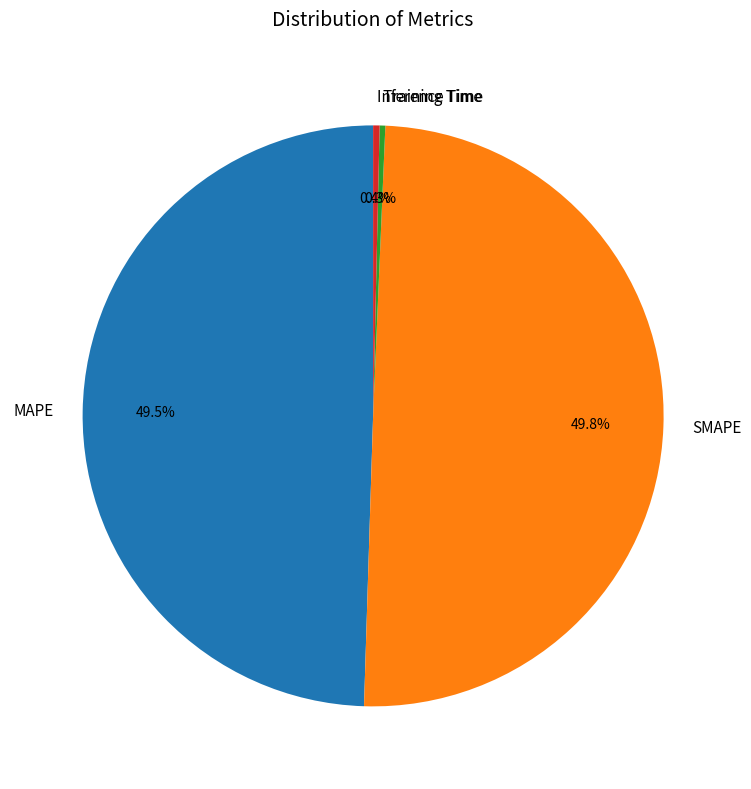

What percentage is the SMAPE slice, to the nearest percent?

50%